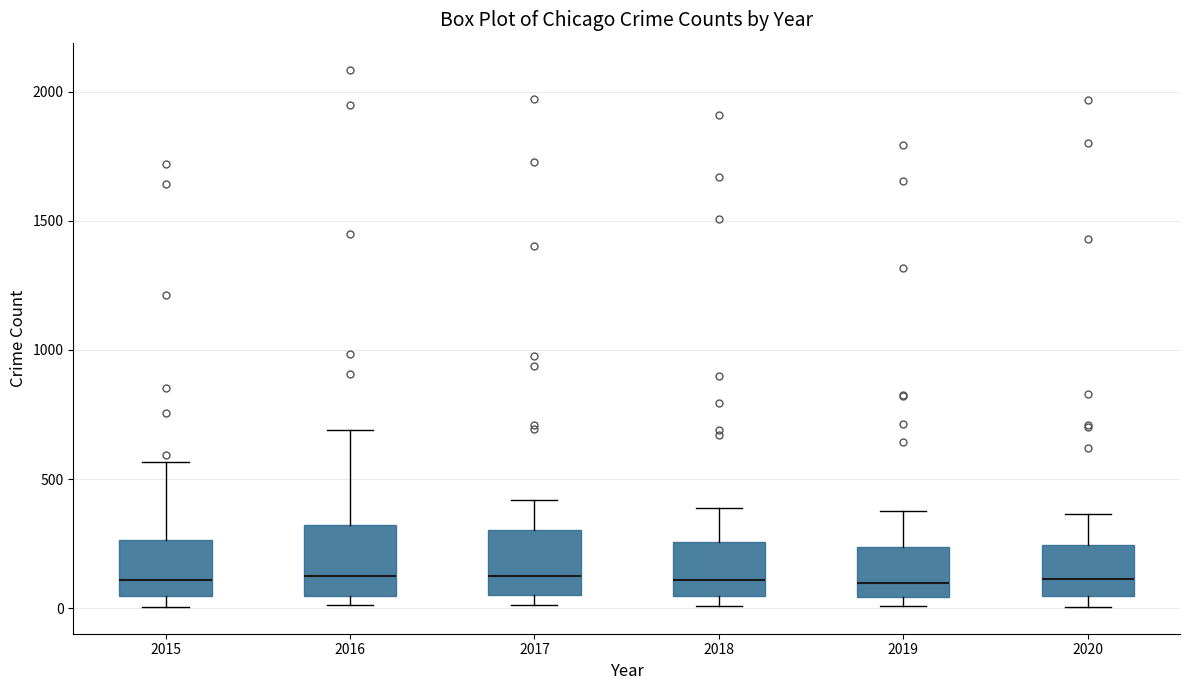

Where is the lower edge of the box at x = 2017 on the y-axis? The values are not printed on the chart, so give them approximately, as read against the axis.

50